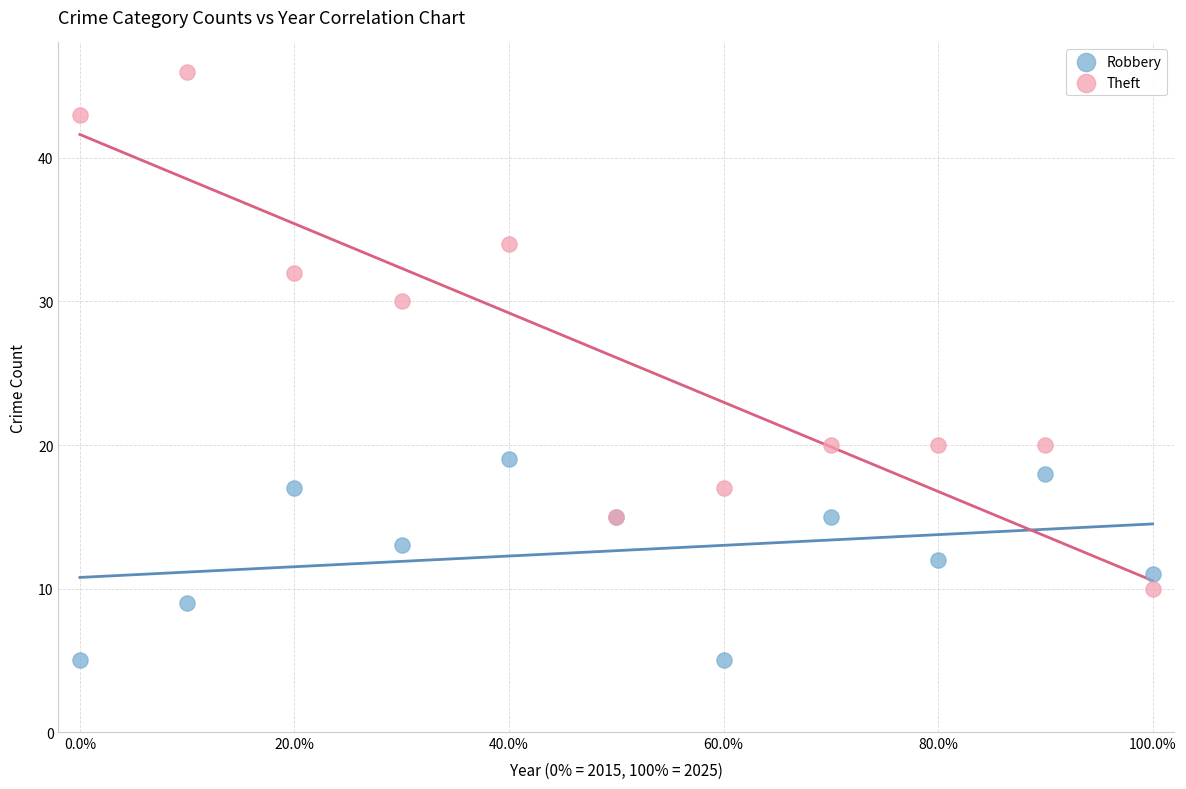

Which series has the largest Y range (max minus min)?

Theft